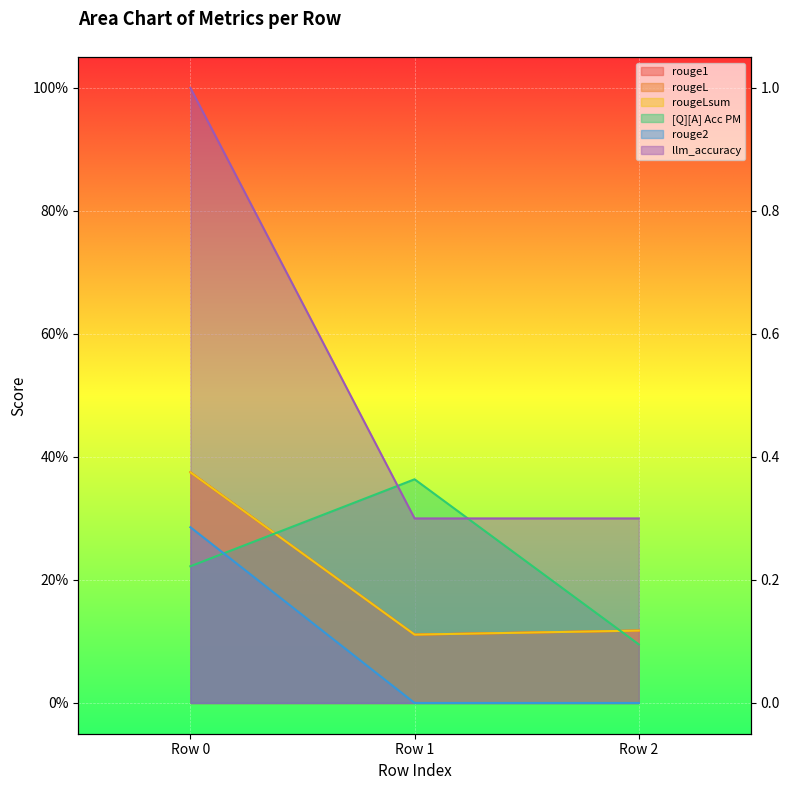

At how many categories does at least one series exceed 0?

3